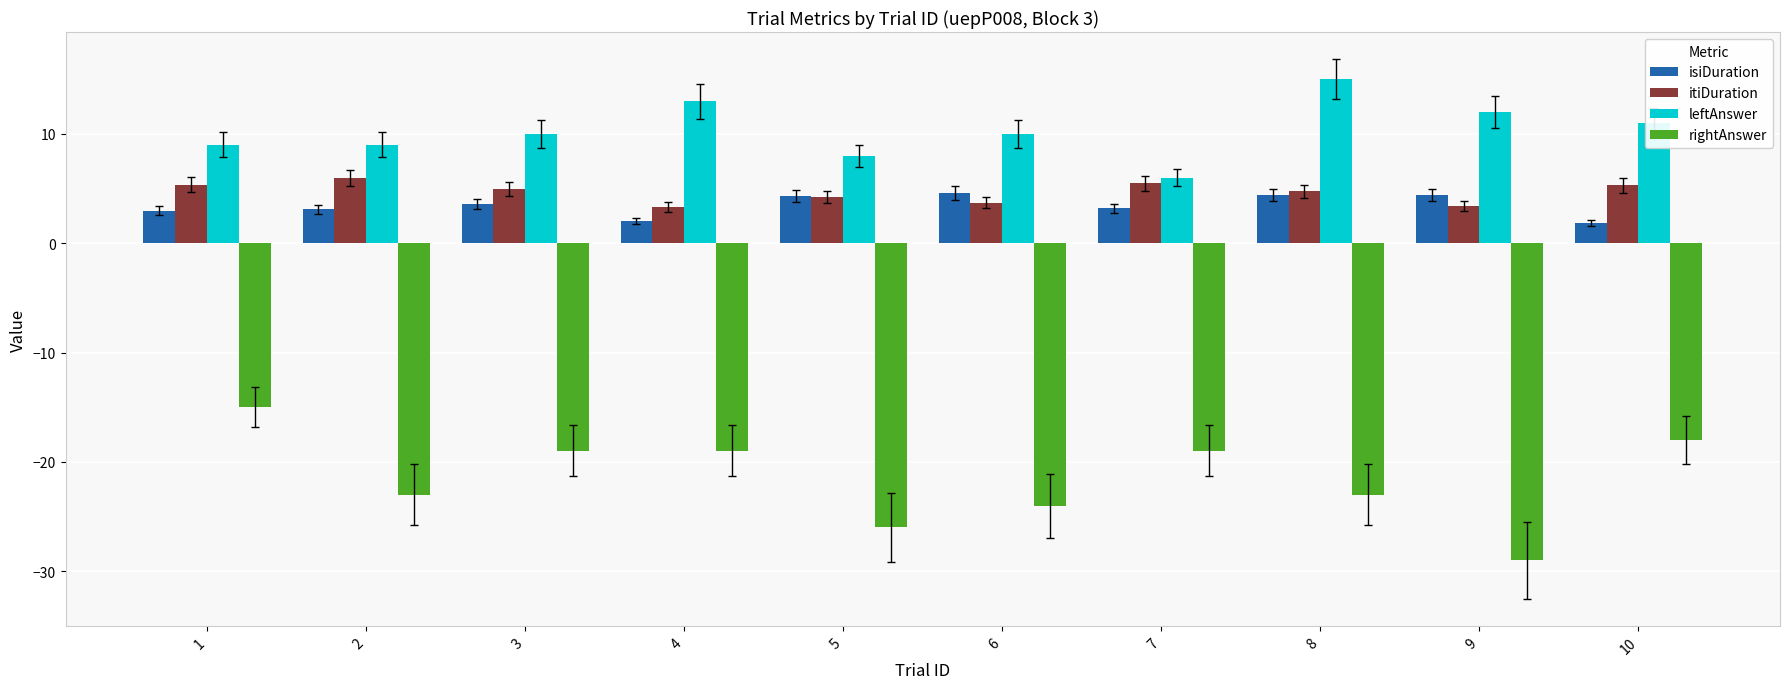

What is the minimum value shown in the chart?

-29.0